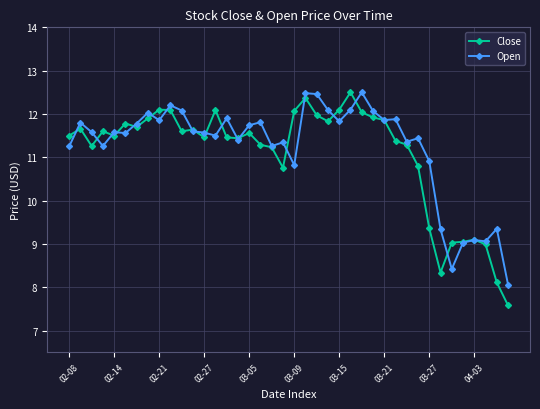

How many lines are shown in the chart?

2